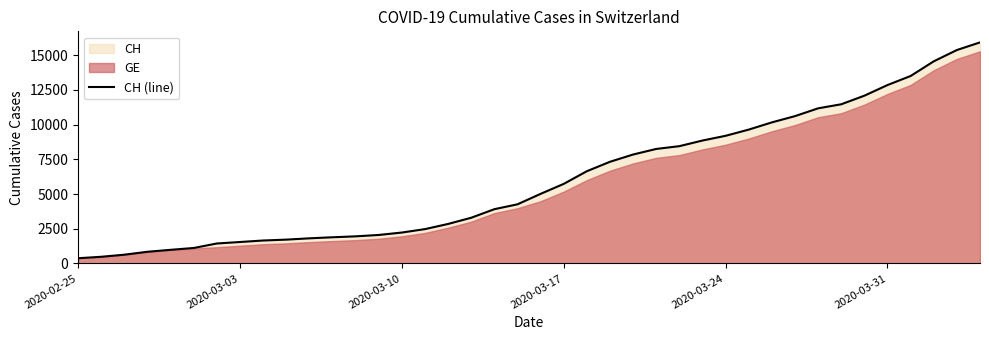

What is the lowest value of the CH (line) series?

375